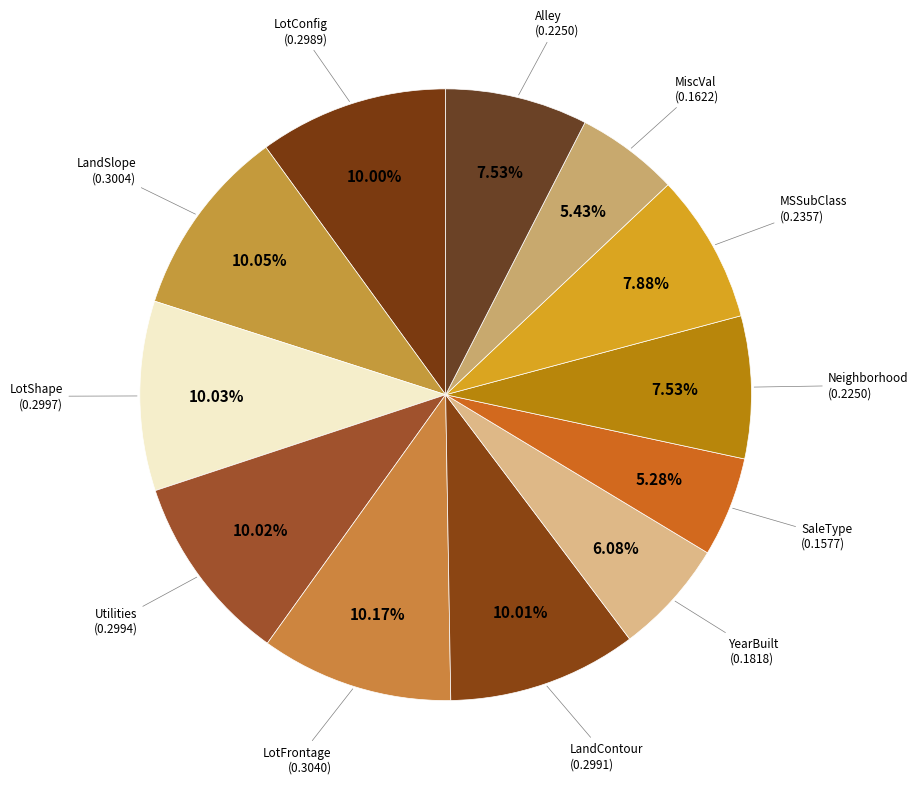

Rank the categories by value from lowest to highest.

SaleType, MiscVal, YearBuilt, Neighborhood, Alley, MSSubClass, LotConfig, LandContour, Utilities, LotShape, LandSlope, LotFrontage